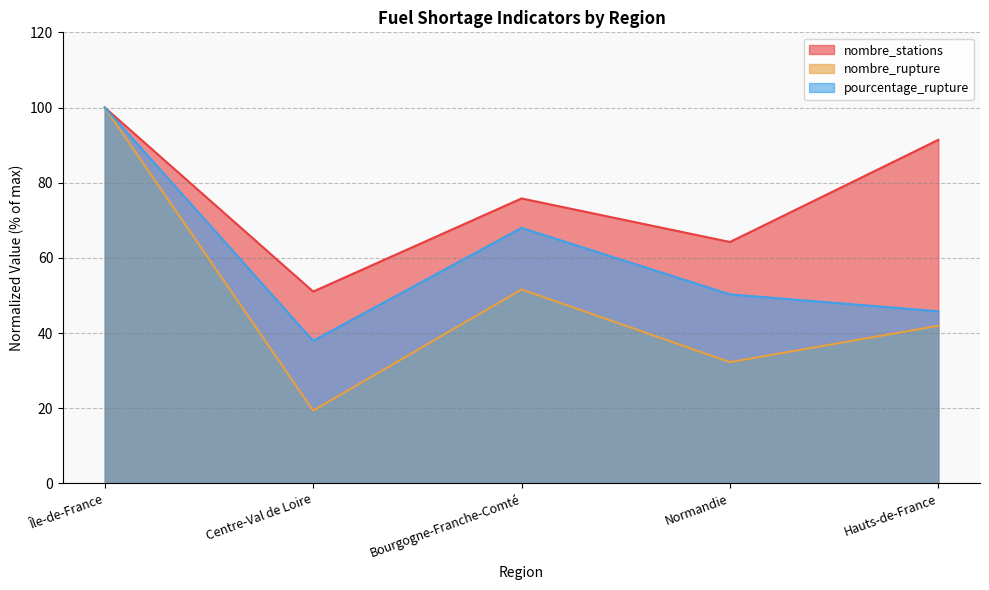

Count the number of data series in this chart.

3